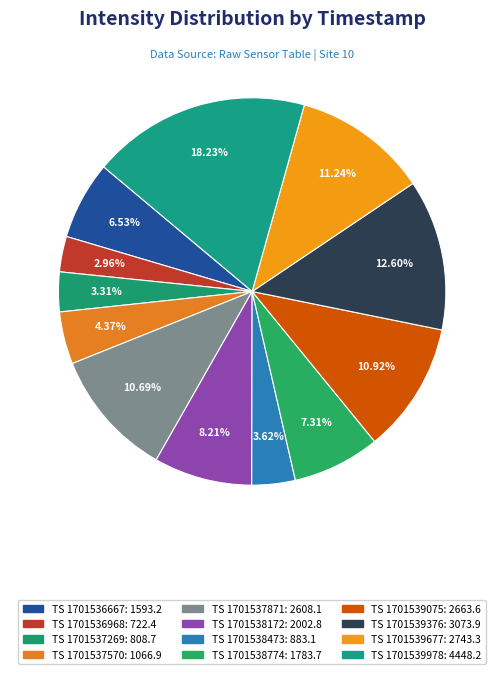

How many segments does this pie chart have?

12